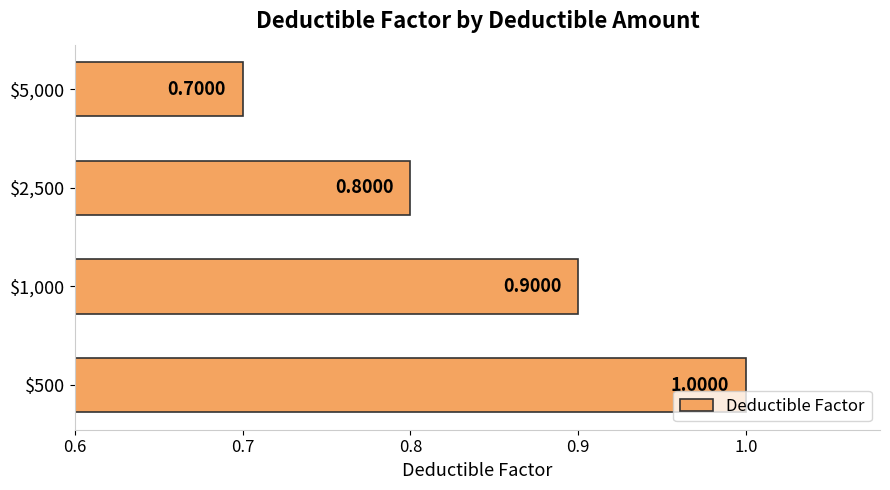

Count the number of categories in the chart.

4